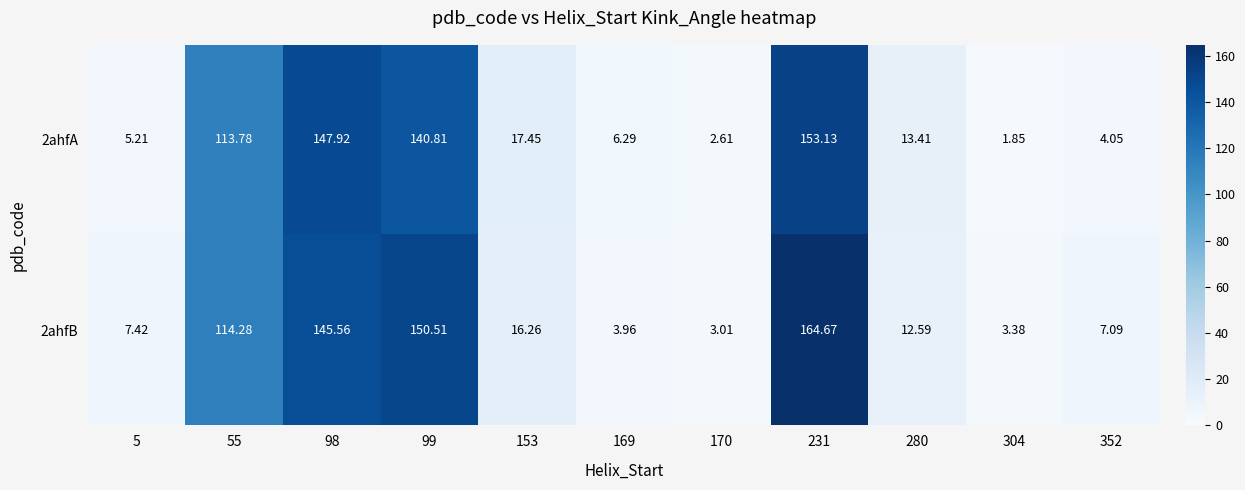

Is the value of 2ahfB at 98 greater than the value of 2ahfA at 5?

Yes